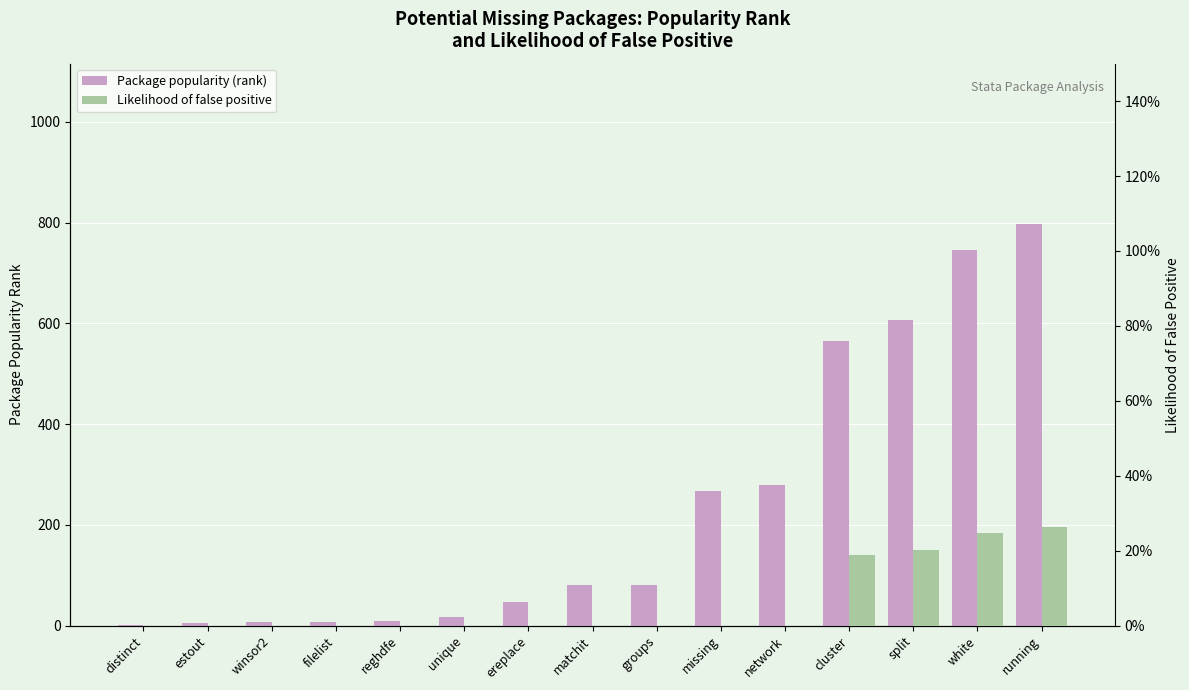

List the series in order of their peak value, highest first.

Package popularity (rank), Likelihood of false positive